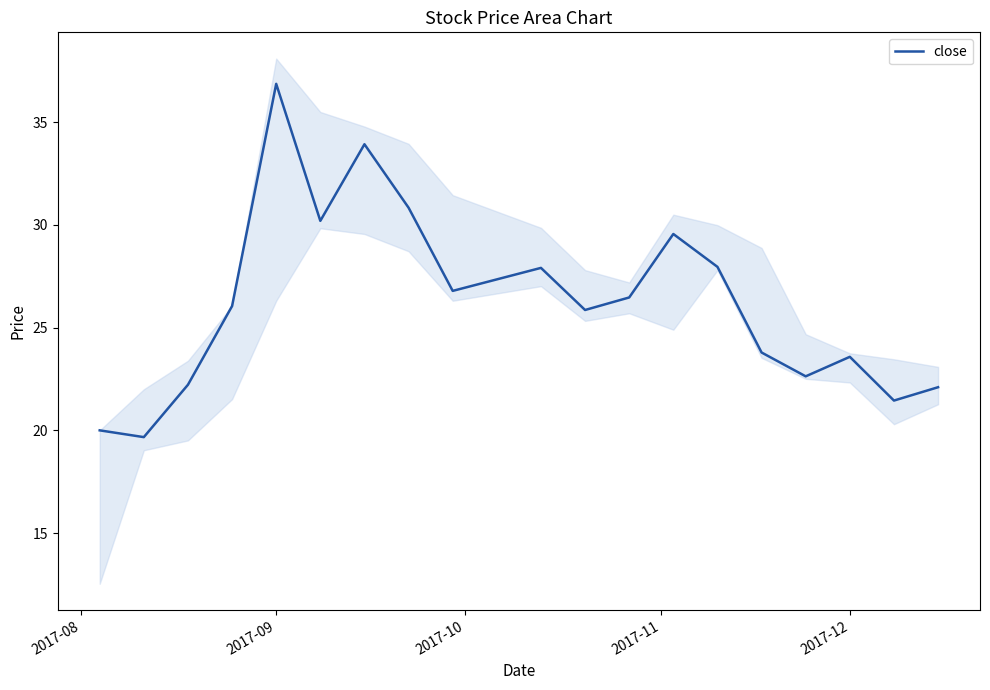

The value of close at 2017-12 is 23.6. True or false?

True